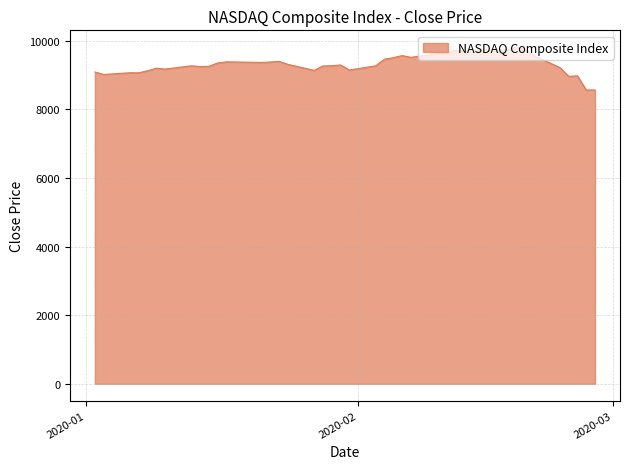

What is the maximum value shown in the chart?

9817.2